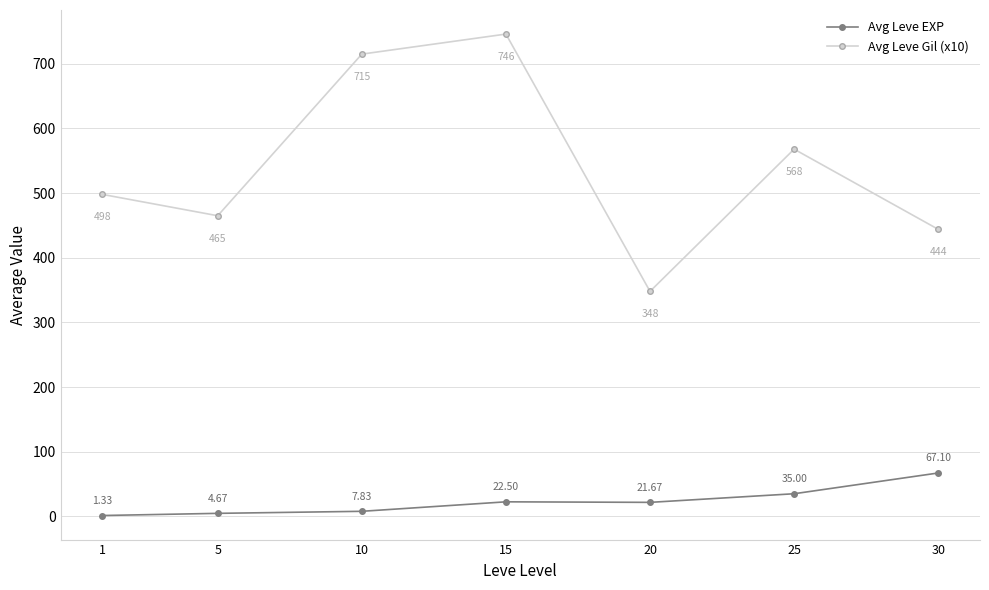

True or false: Avg Leve EXP has more than 2 interior local peaks.

False